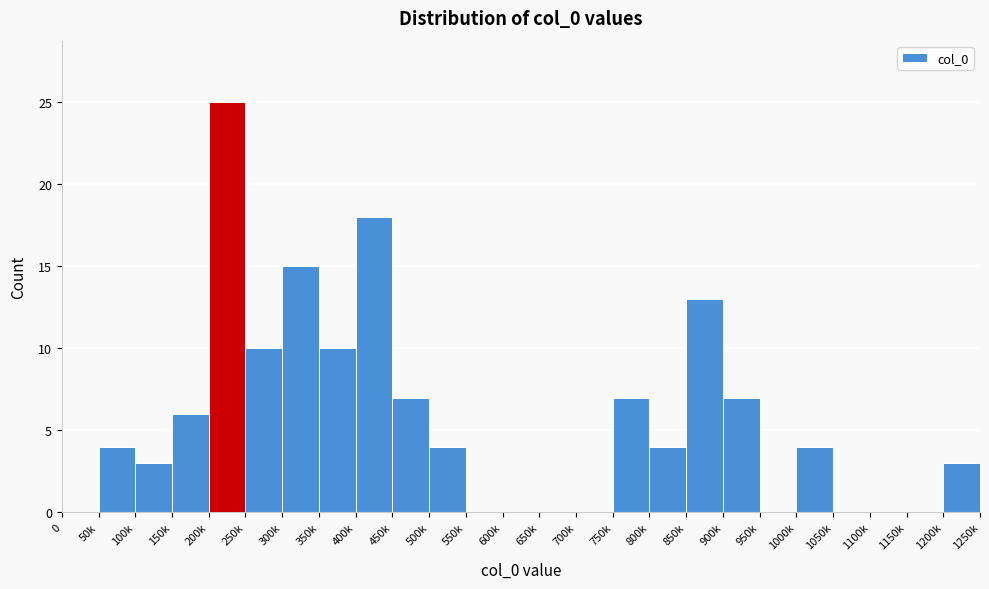

Reading left to right, transcribe all the data shown in this chart.

0=0	50k=4	100k=3	150k=6	200k=25	250k=10	300k=15	350k=10	400k=18	450k=7	500k=4	550k=0	600k=0	650k=0	700k=0	750k=7	800k=4	850k=13	900k=7	950k=0	1000k=4	1050k=0	1100k=0	1150k=0	1200k=3